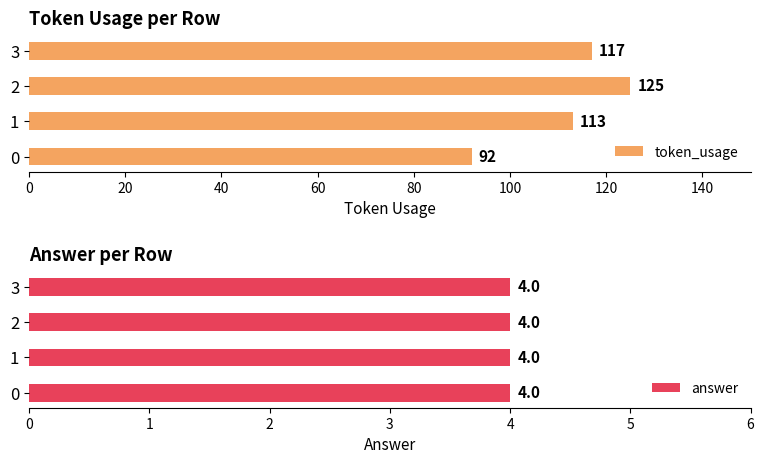

What is the highest value of the token_usage series?

125